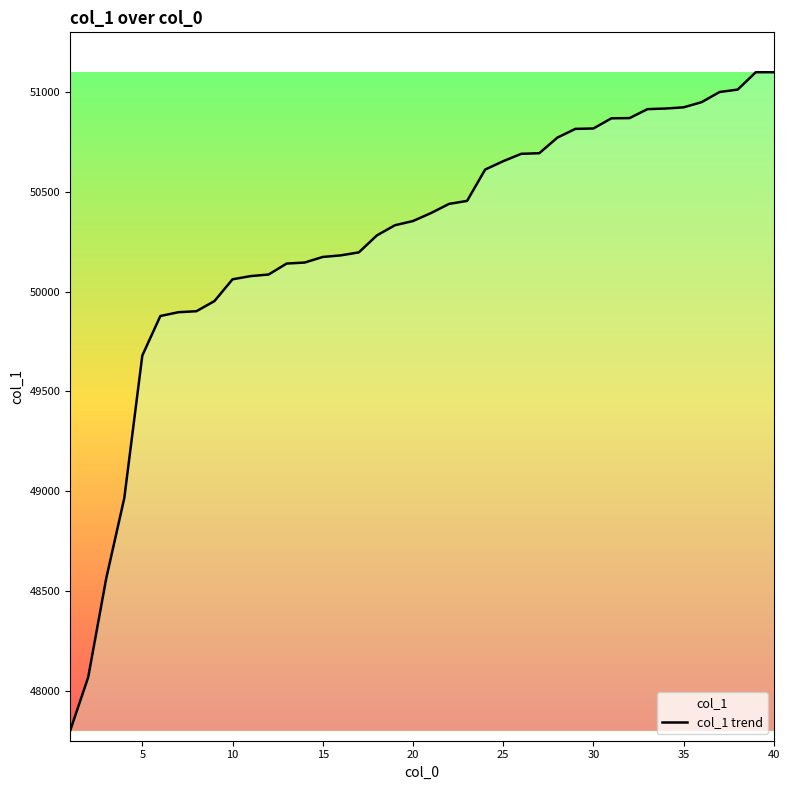

What is the difference between the maximum and minimum values?

3301